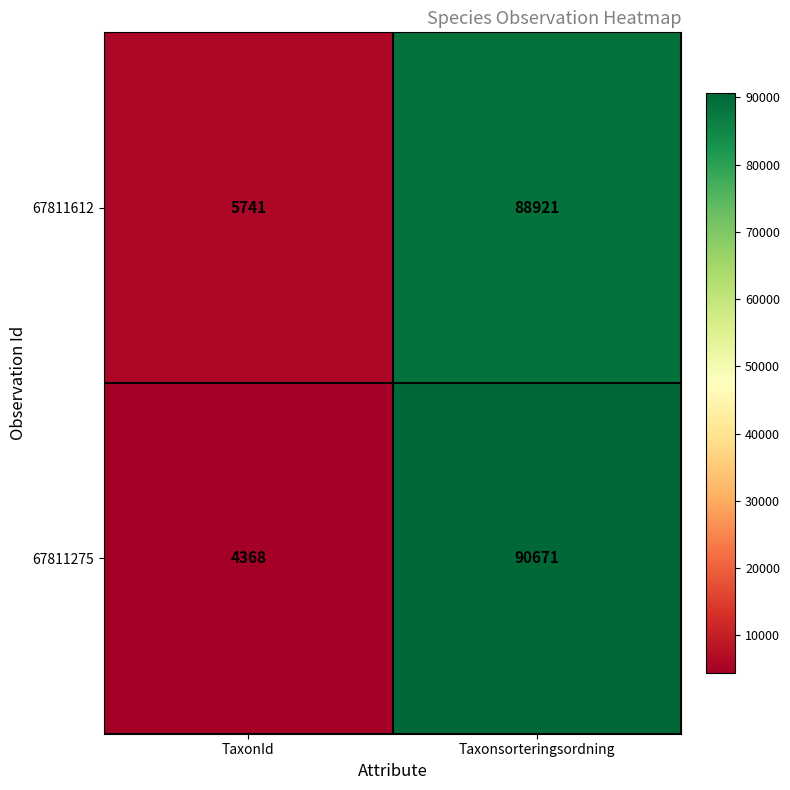

Reading left to right, what are all the values shown in this chart?

67811612: 5741	88921
67811275: 4368	90671